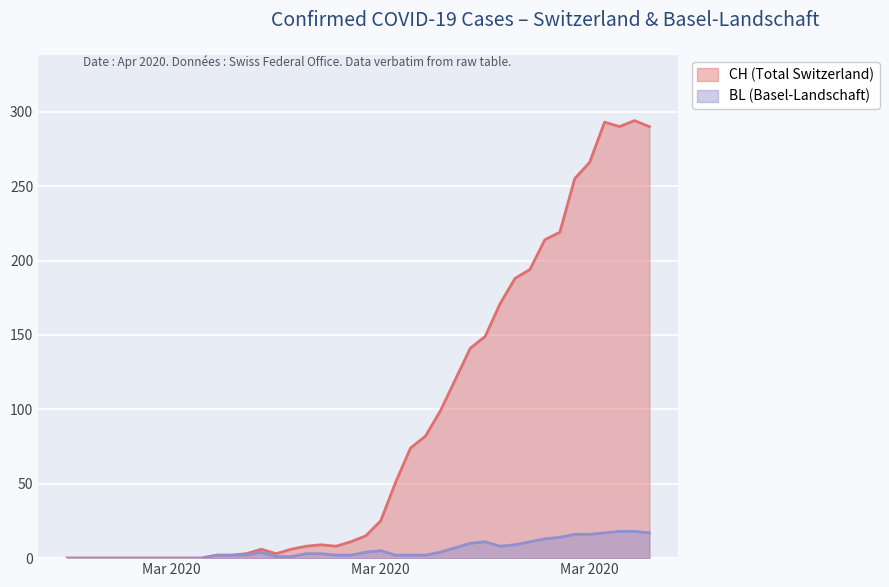

How many lines are shown in the chart?

2